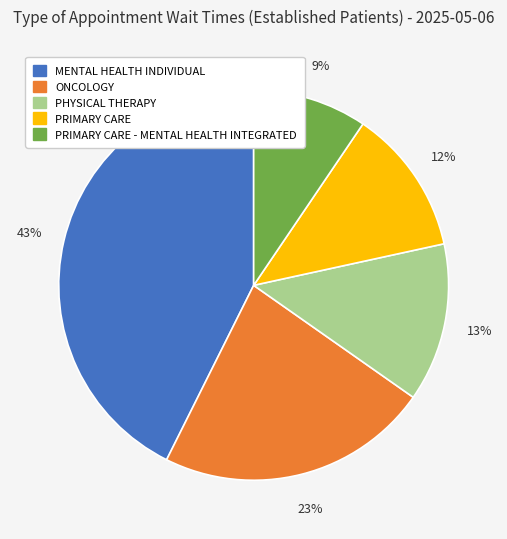

To the nearest percent, what is the average slice percentage?

20%